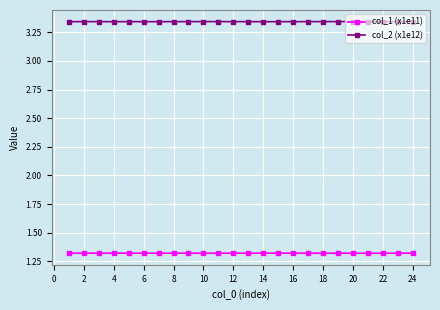

Is this an area chart (filled region under the line)?

No